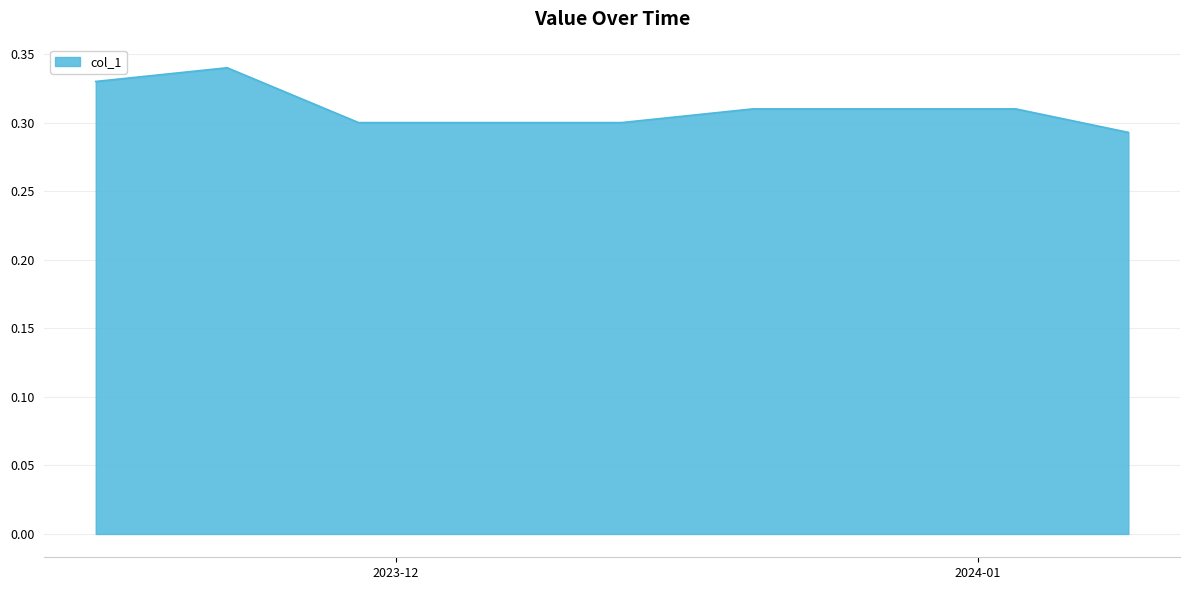

Does the chart have visible grid lines?

Yes